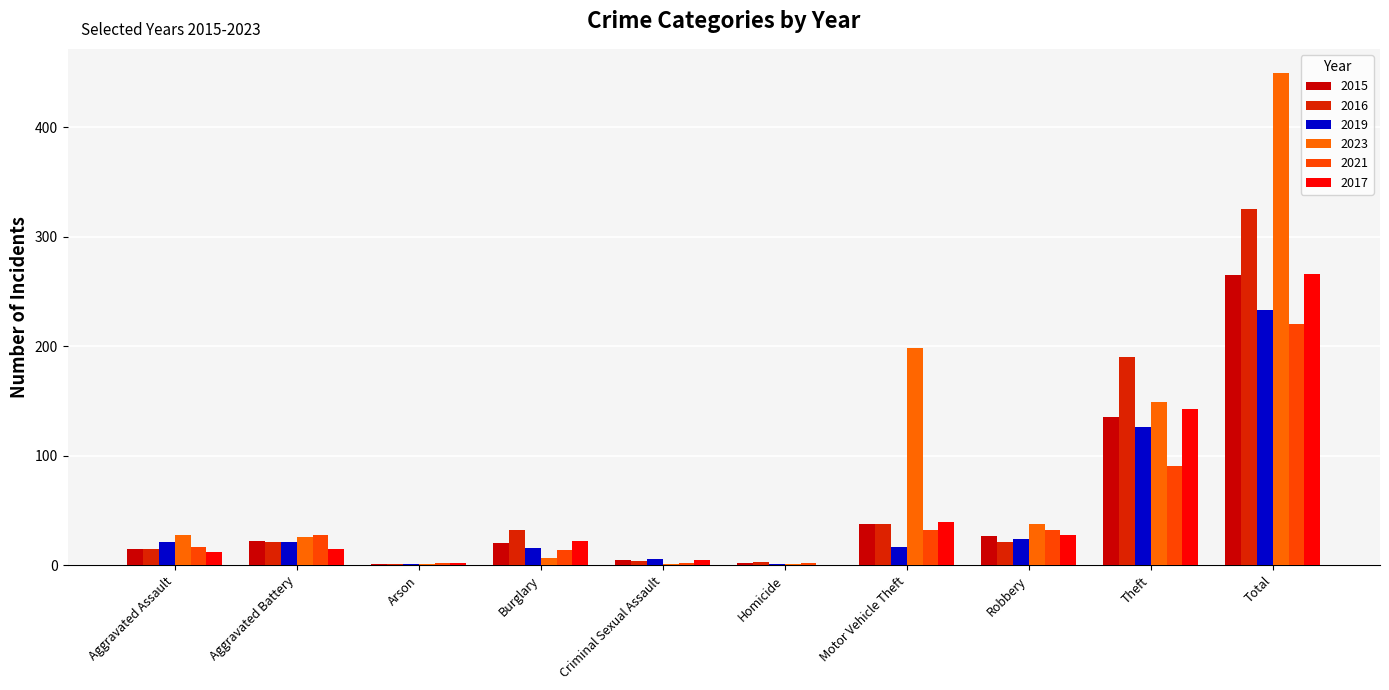

What is the average value of the 2016 series?

65